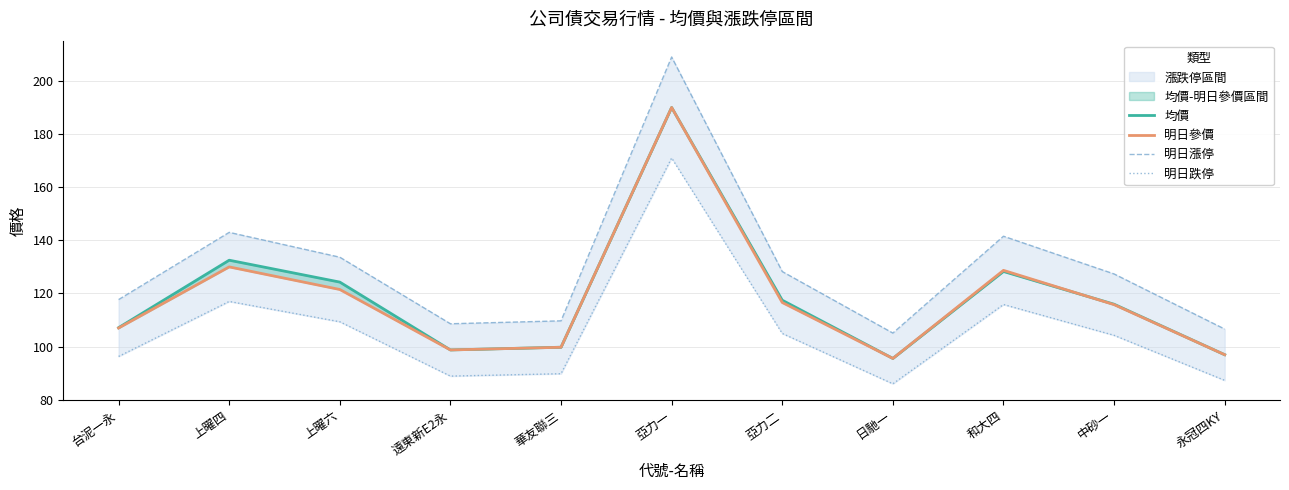

How many lines are shown in the chart?

4